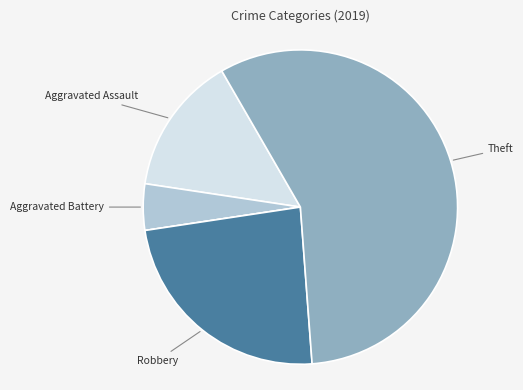

Count the number of slices in the pie.

5